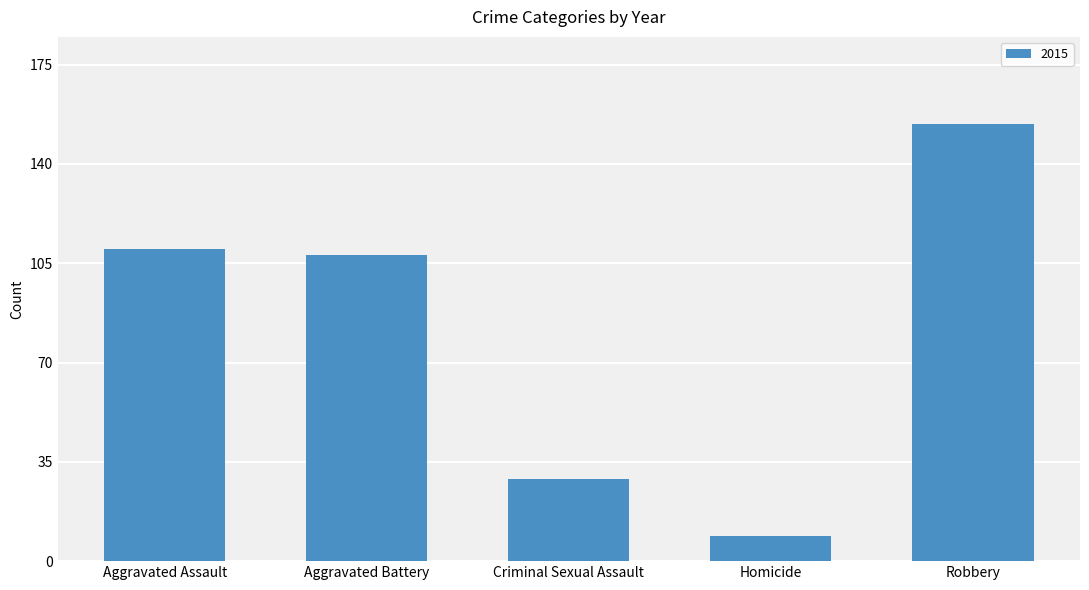

At which category does the chart reach its minimum across all series?

Homicide